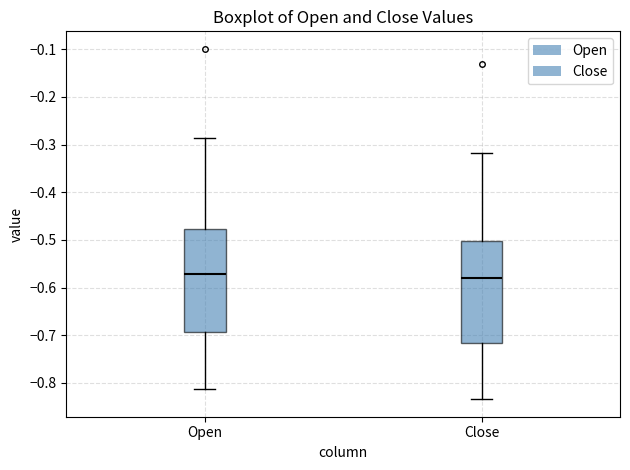

Reading left to right, transcribe this box plot: for each box, give where its median line is, the range the box spans, and where its two whiskers end, as read against the y-axis. The values are not printed on the chart, so give them approximately, as read against the axis.

Open: median -0.57, box -0.69 to -0.48, whiskers -0.81 to -0.29
Close: median -0.58, box -0.72 to -0.50, whiskers -0.83 to -0.32